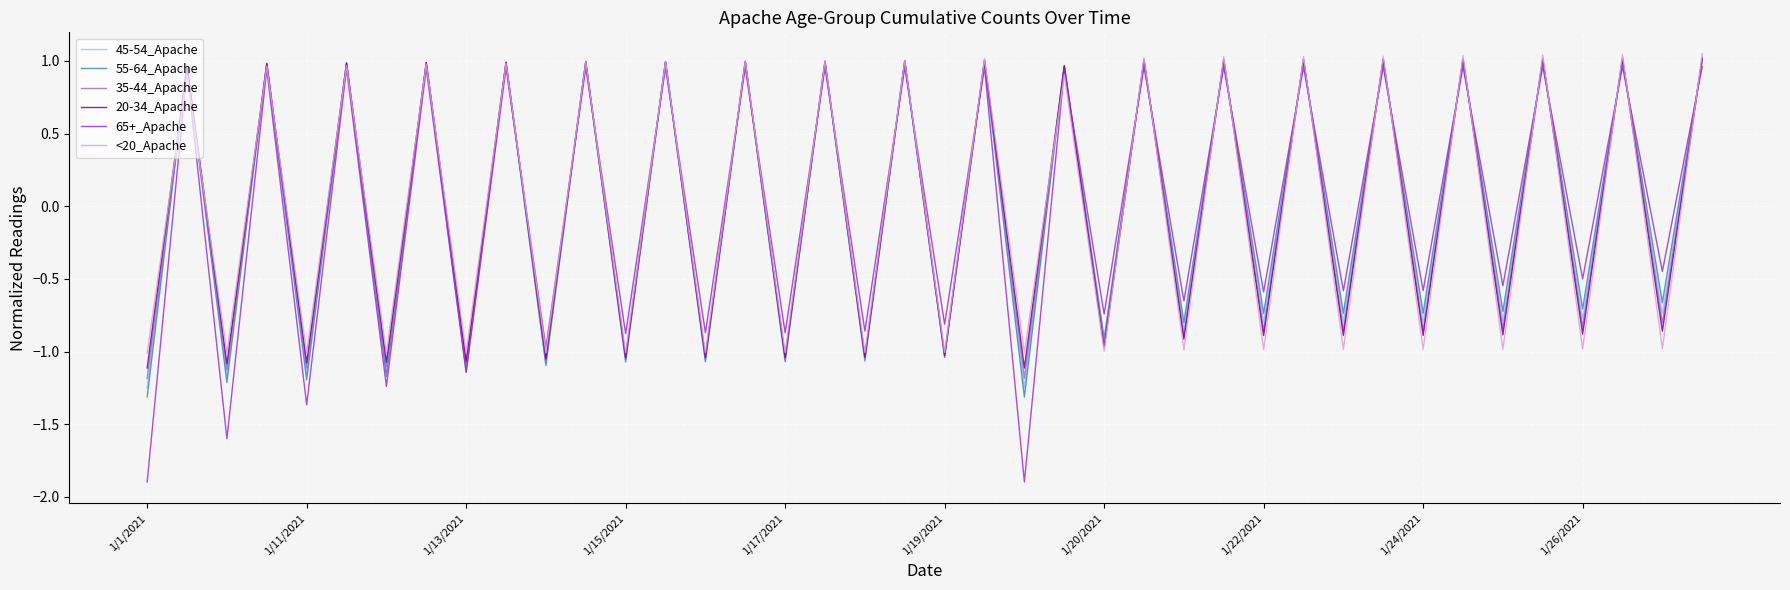

Which series has the widest spread of values?

65+_Apache